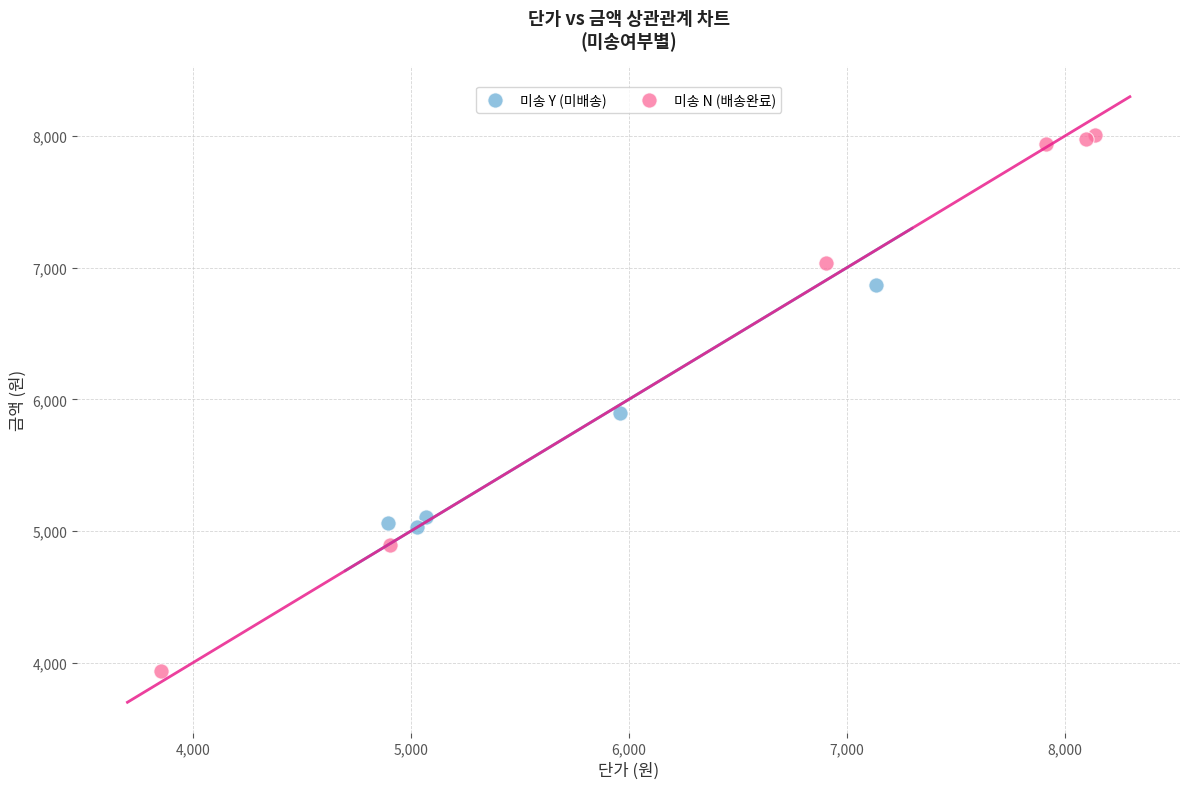

Which series contains the highest Y value?

미송 N (배송완료)